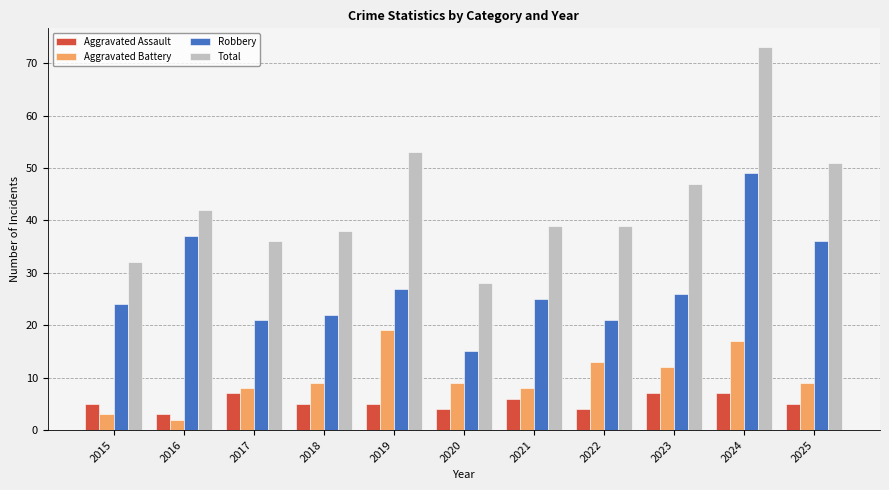

What are all the series names shown in the legend?

Aggravated Assault, Aggravated Battery, Robbery, Total